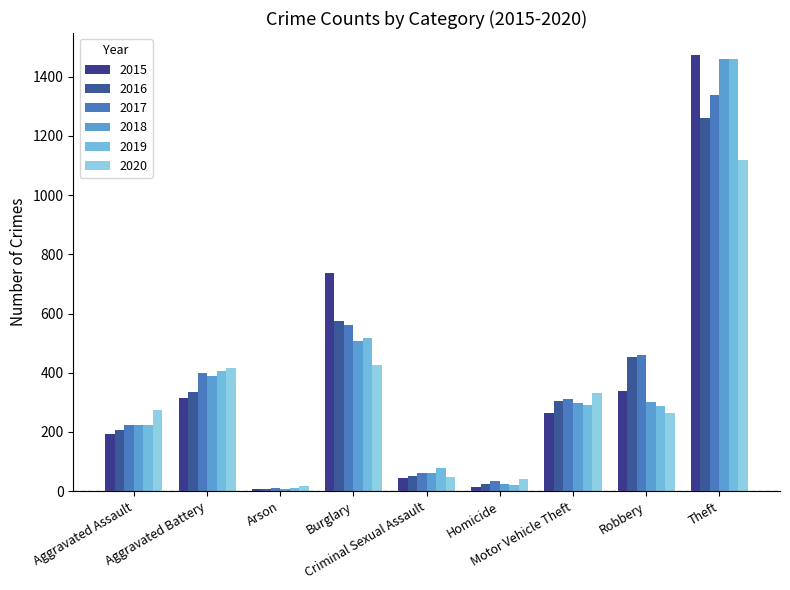

How many groups of bars are there?

9